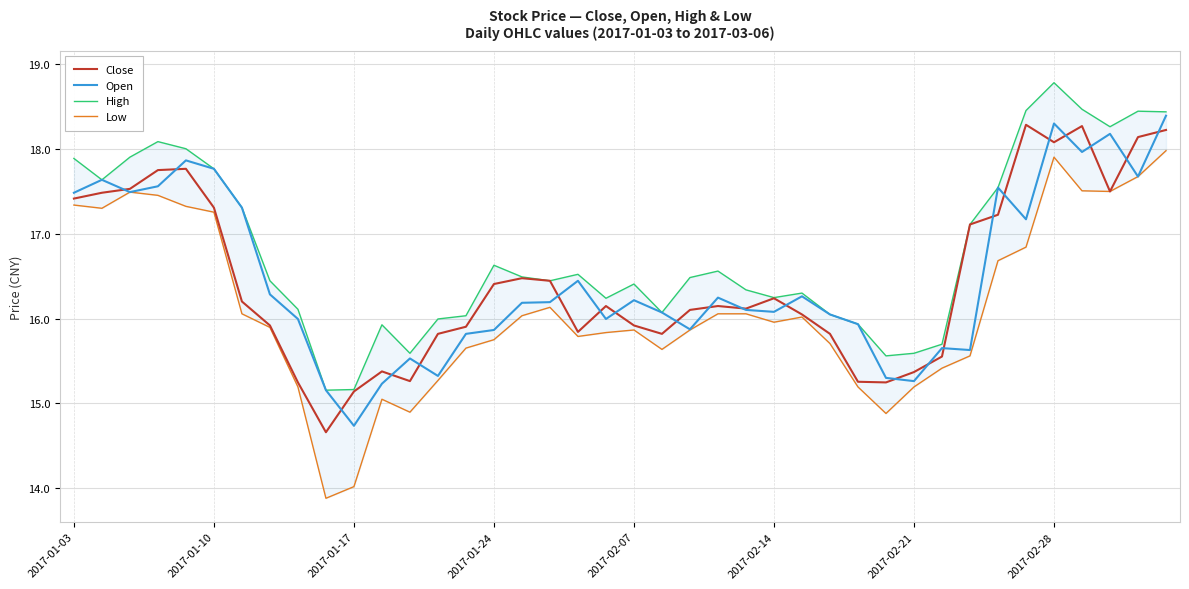

What is the difference between the maximum and second lowest values in the High series?

3.6